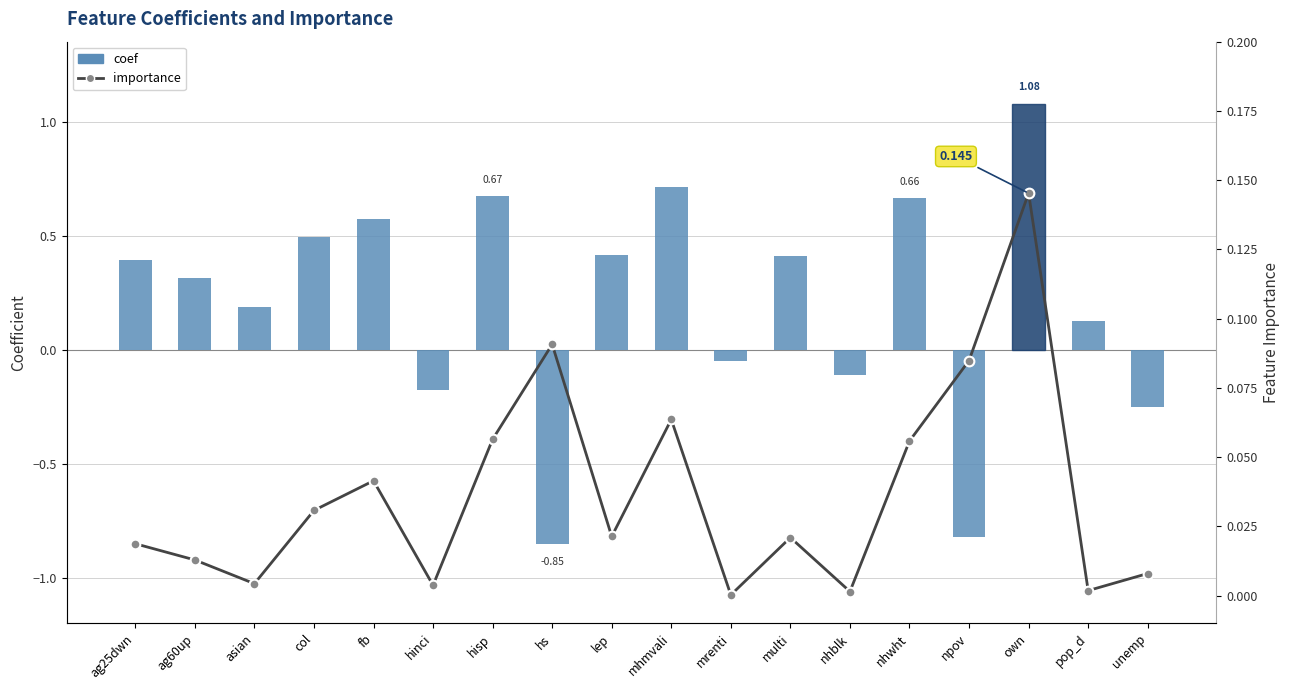

Between npov and ag60up, which is larger?

ag60up